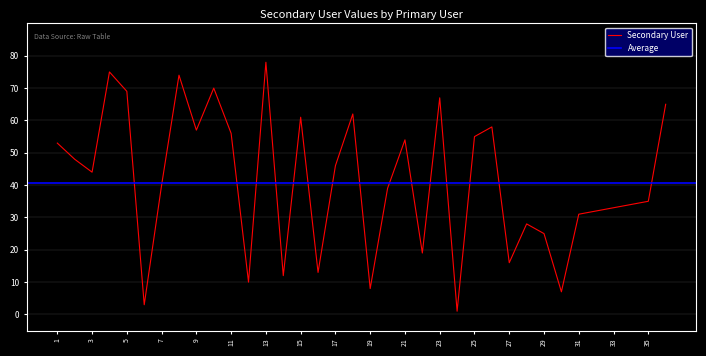

Rank the categories by value from lowest to highest.

24, 6, 30, 19, 12, 14, 16, 27, 22, 29, 28, 31, 32, 33, 34, 35, 20, 7, 3, 17, 2, 1, 21, 25, 11, 9, 26, 15, 18, 36, 23, 5, 10, 8, 4, 13